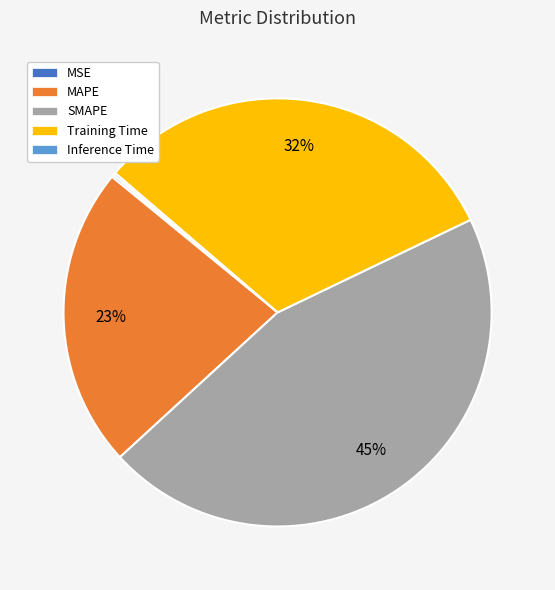

To the nearest percent, what is the difference between the largest and smallest slice percentages?

45%